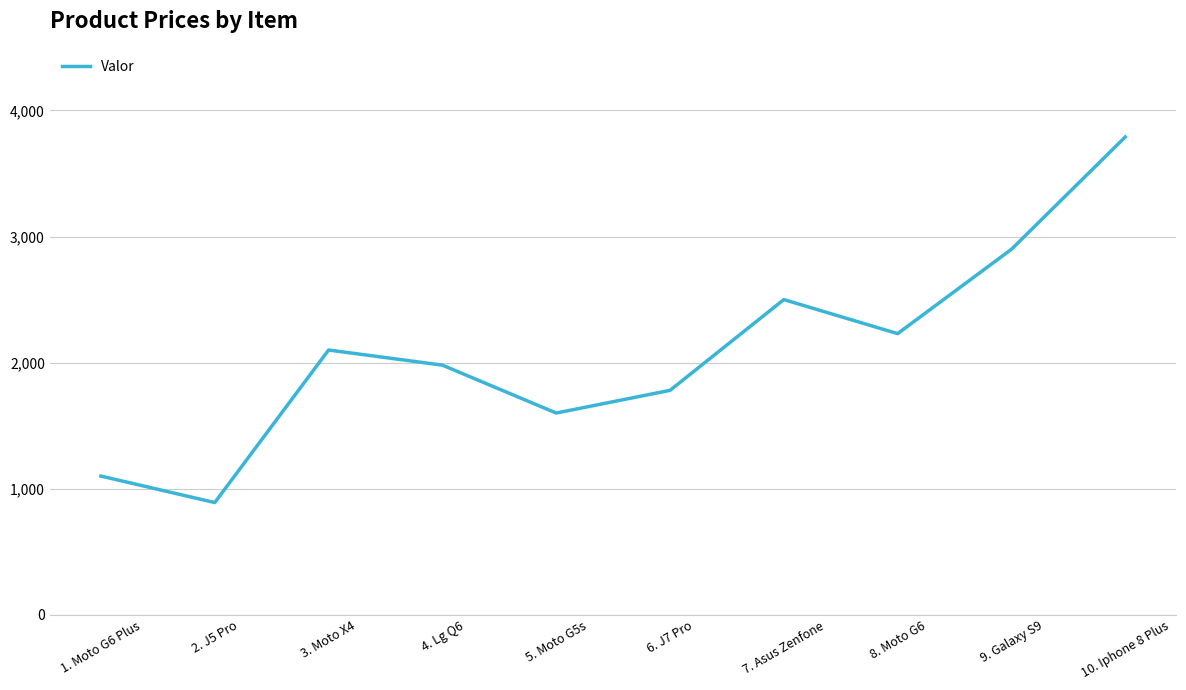

What is the difference between the maximum and minimum values?

2900